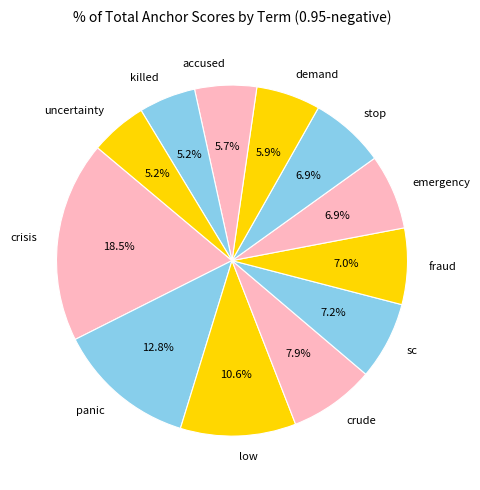

Is killed the majority of the pie?

No